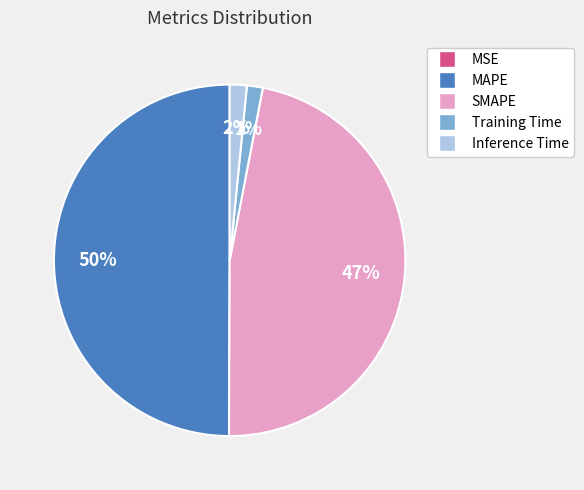

Combined, do Training Time and Inference Time account for over 50%?

No